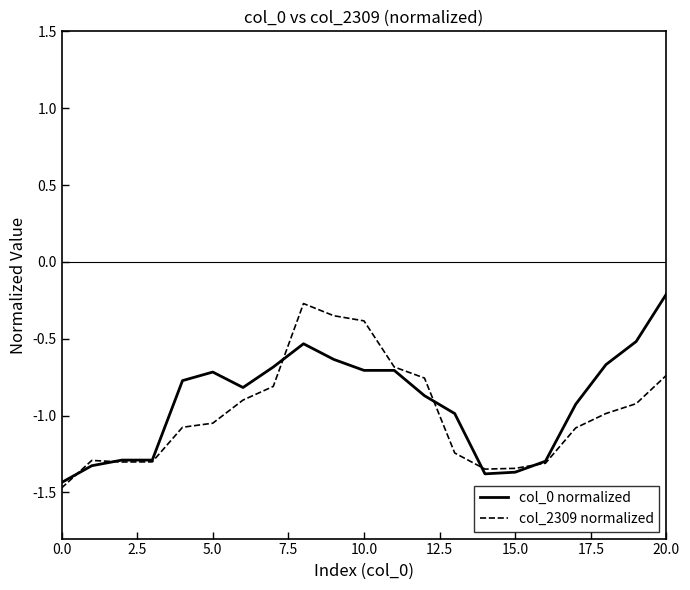

Does the chart have visible grid lines?

No